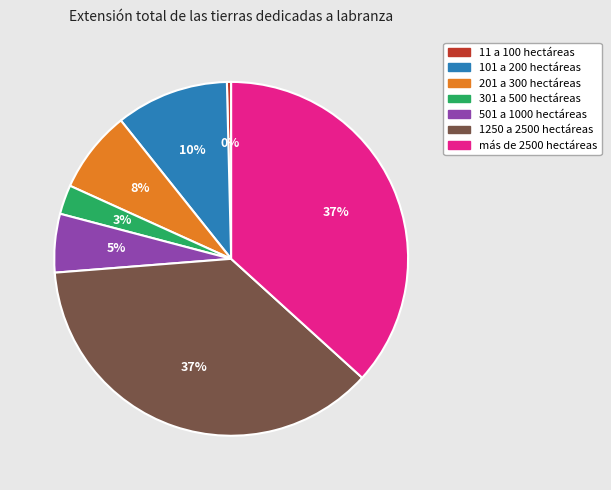

Approximately how many times larger is the value at 301 a 500 hectáreas compared to 1250 a 2500 hectáreas?

0.1